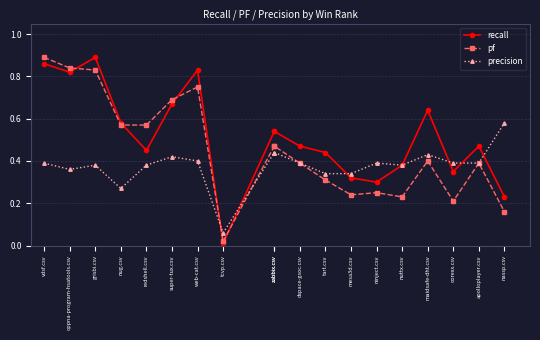

Count the precision values in the range 0 to 1.

19